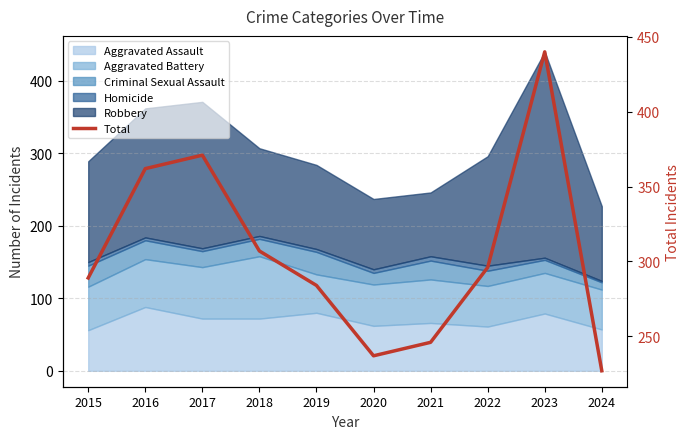

What is the change in value from 2019 to 2020?

-47